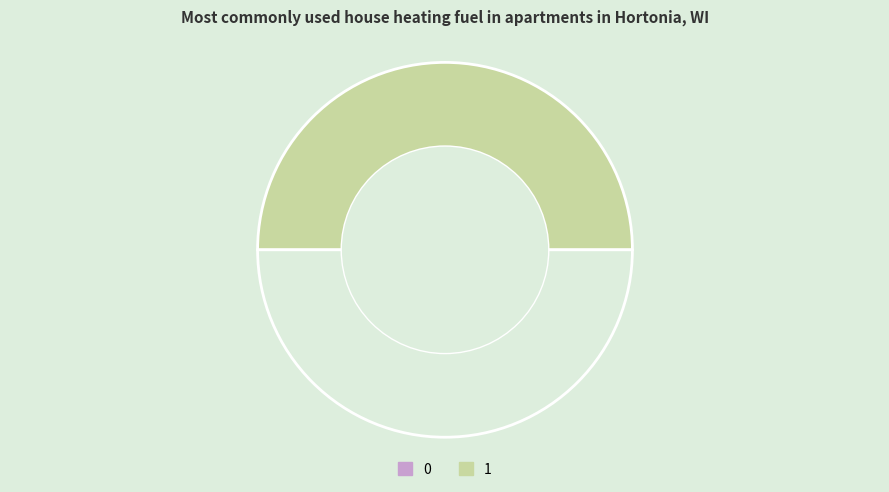

How many slices are in this pie chart?

2